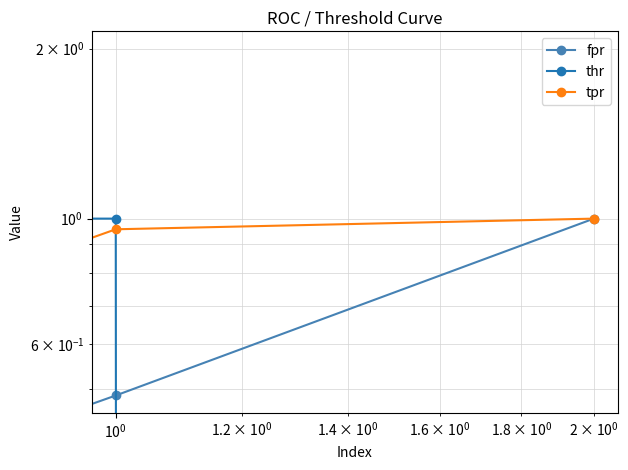

Is this an area chart (filled region under the line)?

No